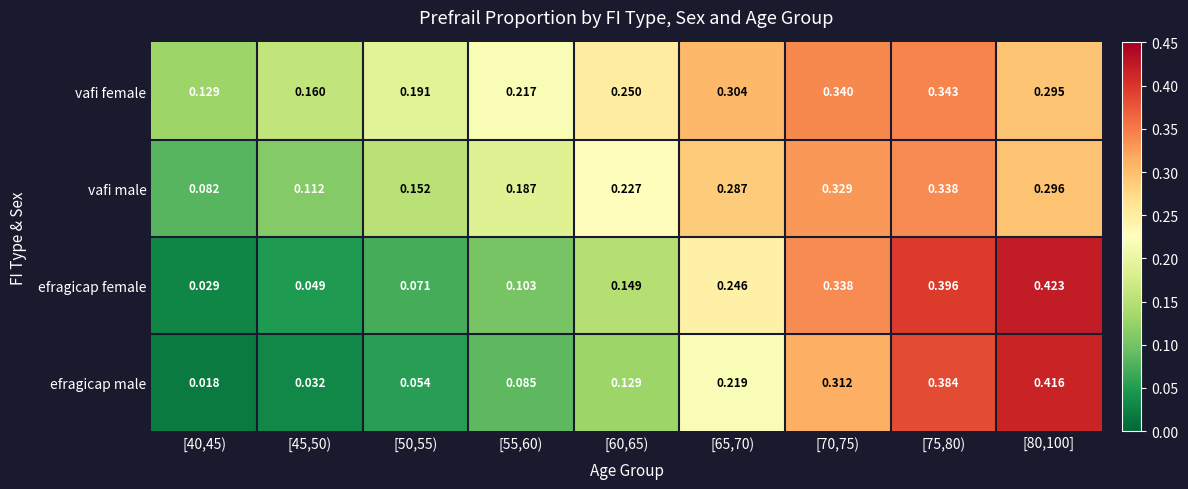

Between [45,50) and [80,100], which series saw the biggest shift?

efragicap male